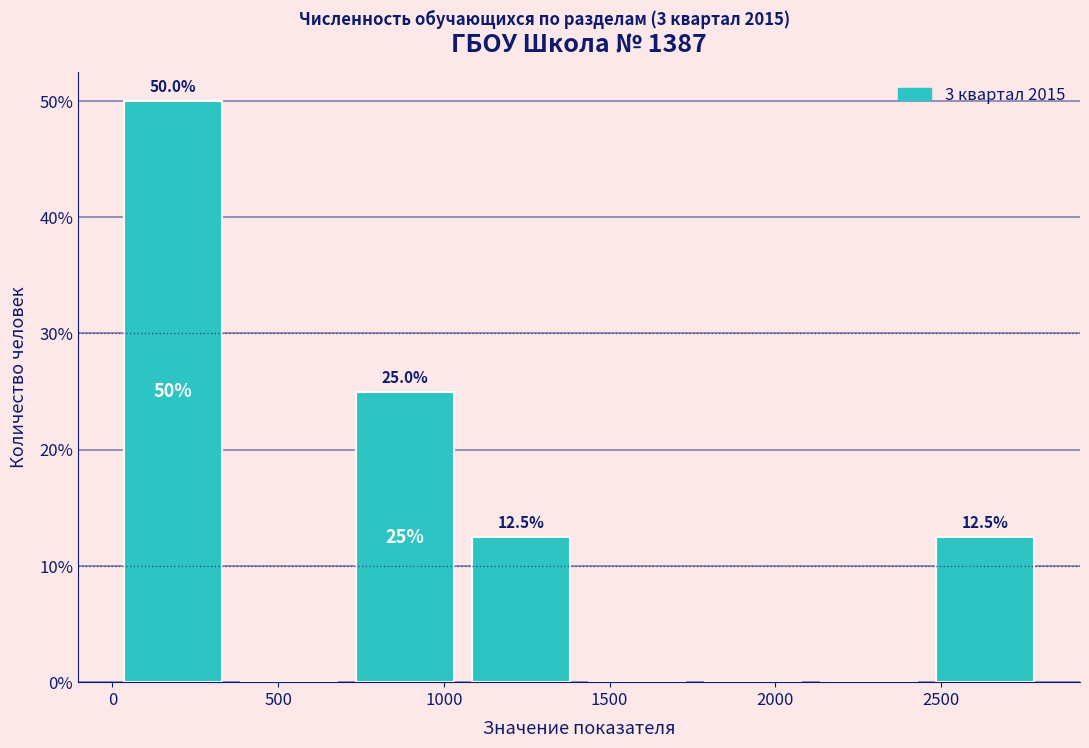

Which range on the x-axis has the tallest bar?

0 to 350